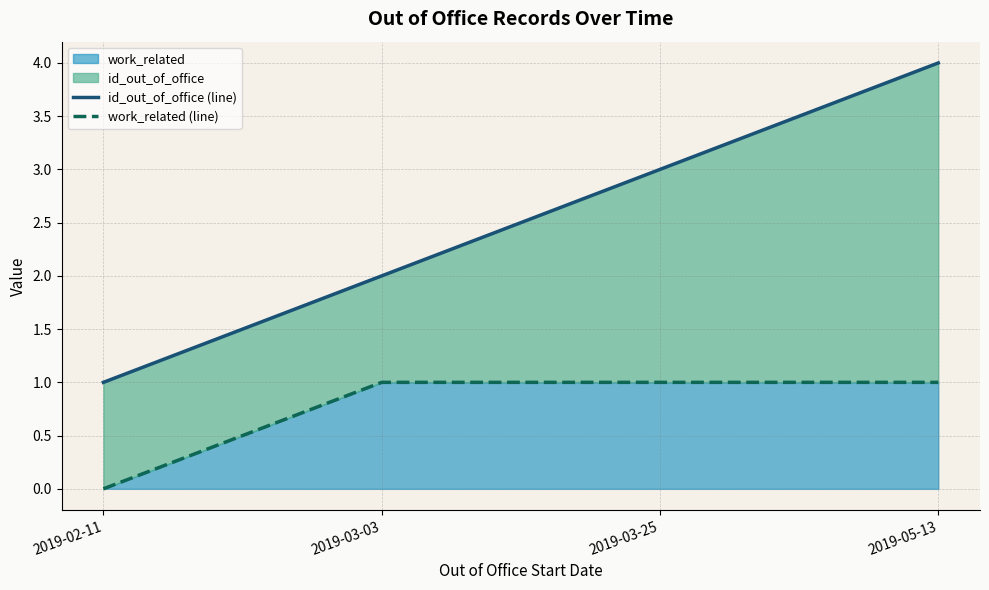

What is the maximum value for work_related (line)?

1